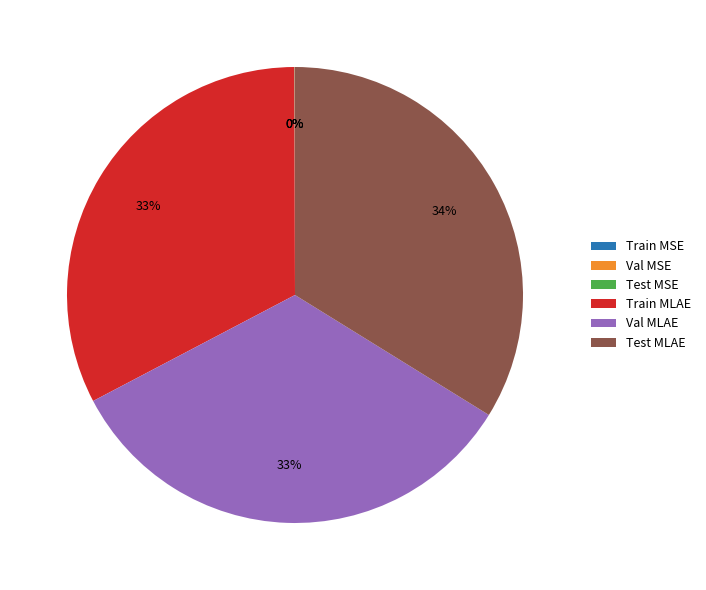

Is there any slice that represents more than half of the pie?

No